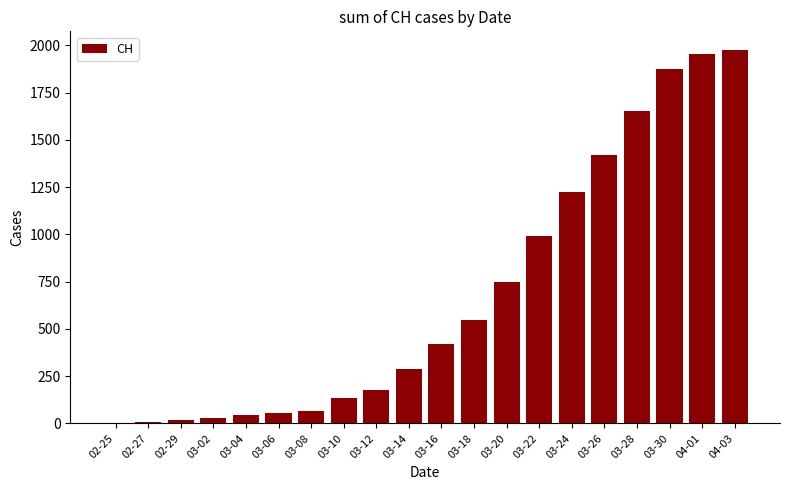

Is it true that the value at 03-30 is 3127?

False